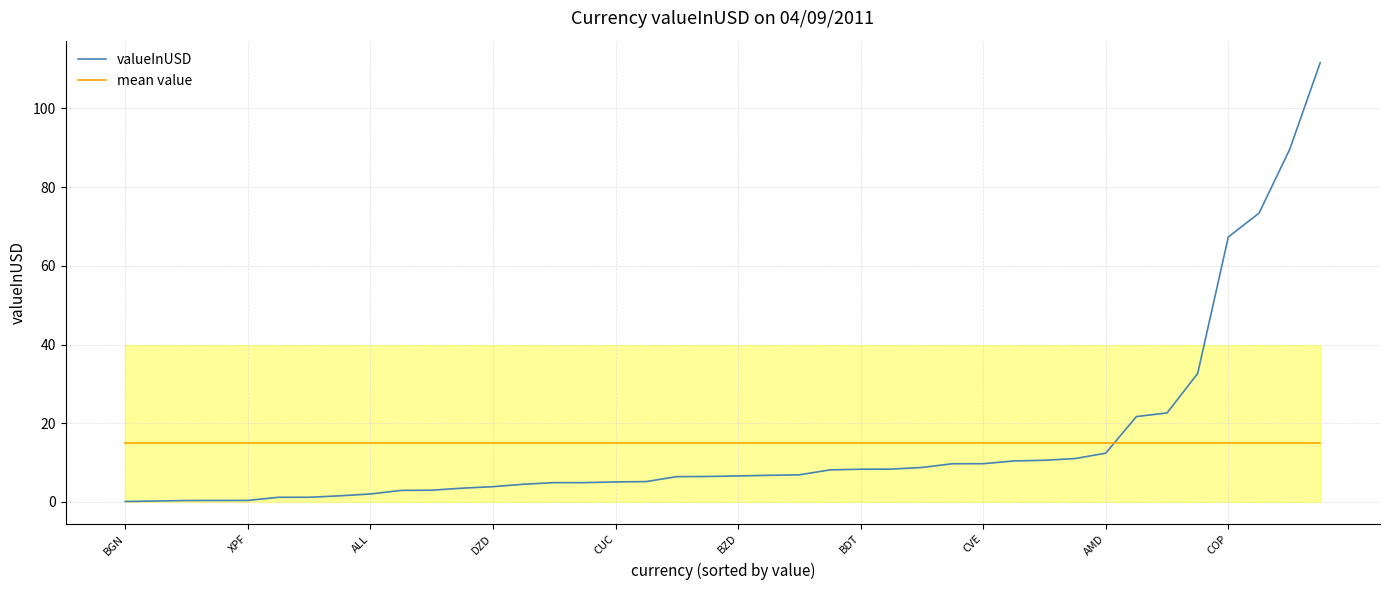

Reading left to right, list all the values displayed in this chart.

valueInUSD: 0.1	0.2	0.4	0.4	0.4	1.2	1.2	1.6	2.0	2.9	3.0	3.5	3.9	4.5	4.9	4.9	5.1	5.2	6.4	6.5	6.6	6.8	6.9	8.1	8.3	8.3	8.8	9.7	9.7	10.4	10.6	11.0	12.4	21.7	22.6	32.7	67.4	73.4	89.5	111.6
mean value: 14.9	14.9	14.9	14.9	14.9	14.9	14.9	14.9	14.9	14.9	14.9	14.9	14.9	14.9	14.9	14.9	14.9	14.9	14.9	14.9	14.9	14.9	14.9	14.9	14.9	14.9	14.9	14.9	14.9	14.9	14.9	14.9	14.9	14.9	14.9	14.9	14.9	14.9	14.9	14.9